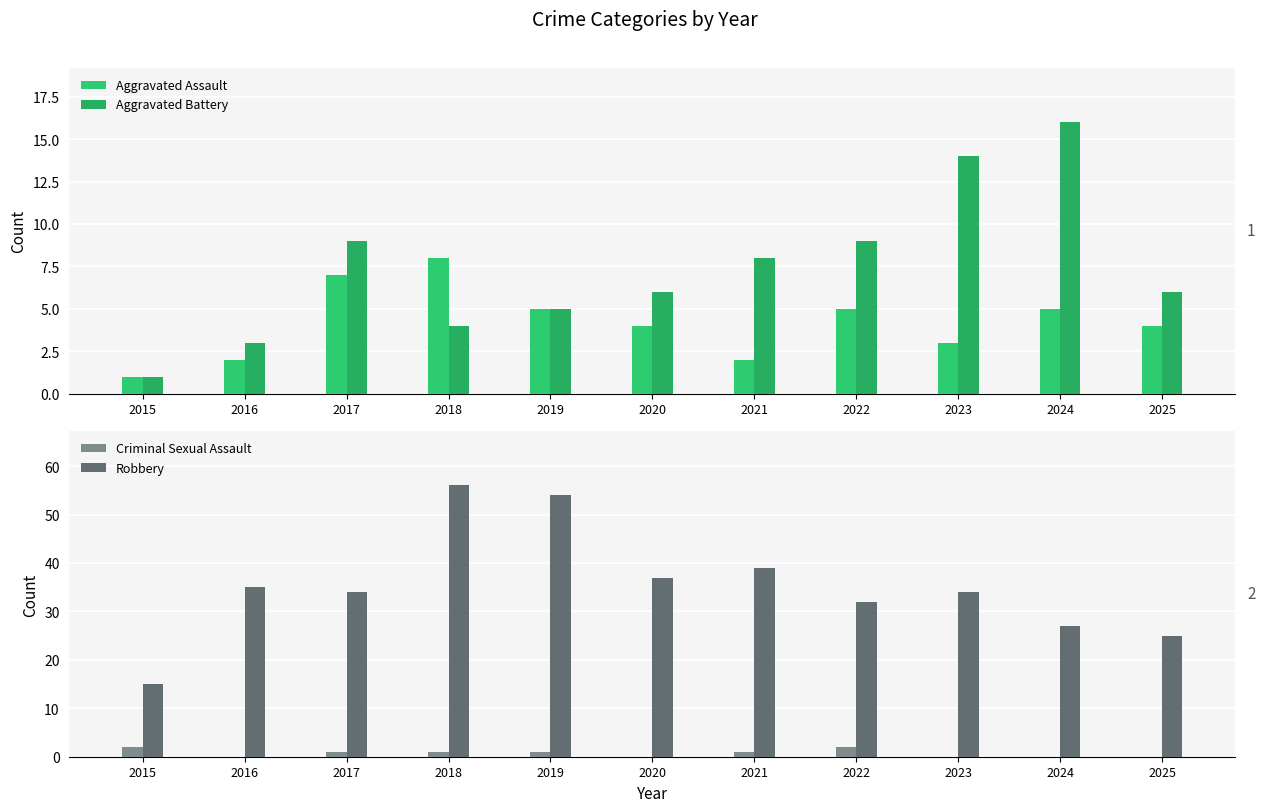

What are all the series names shown in the legend?

Aggravated Assault, Aggravated Battery, Criminal Sexual Assault, Robbery